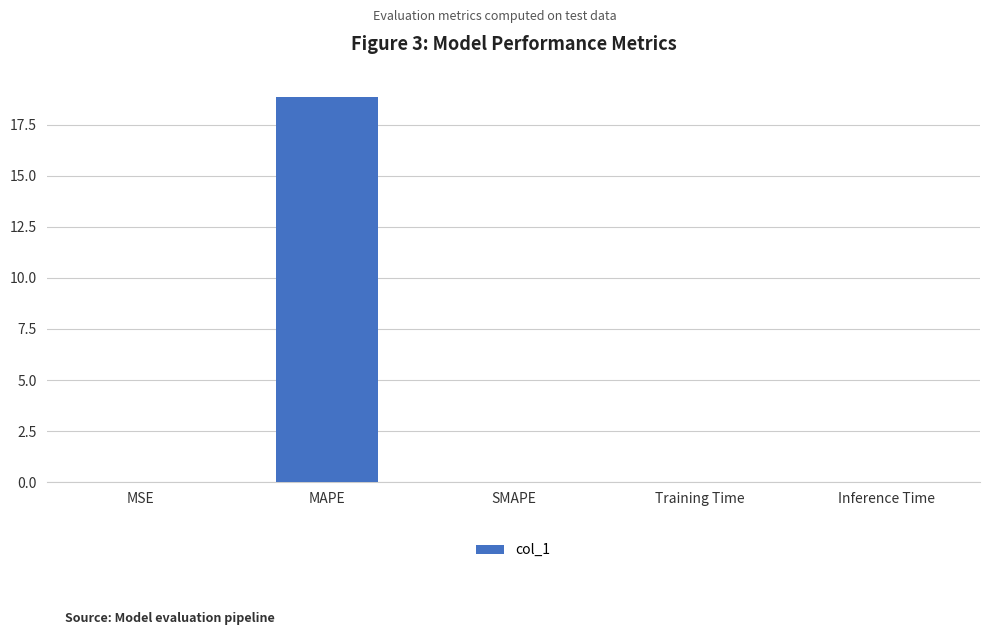

True or false: the data shows -6.1 at SMAPE.

False